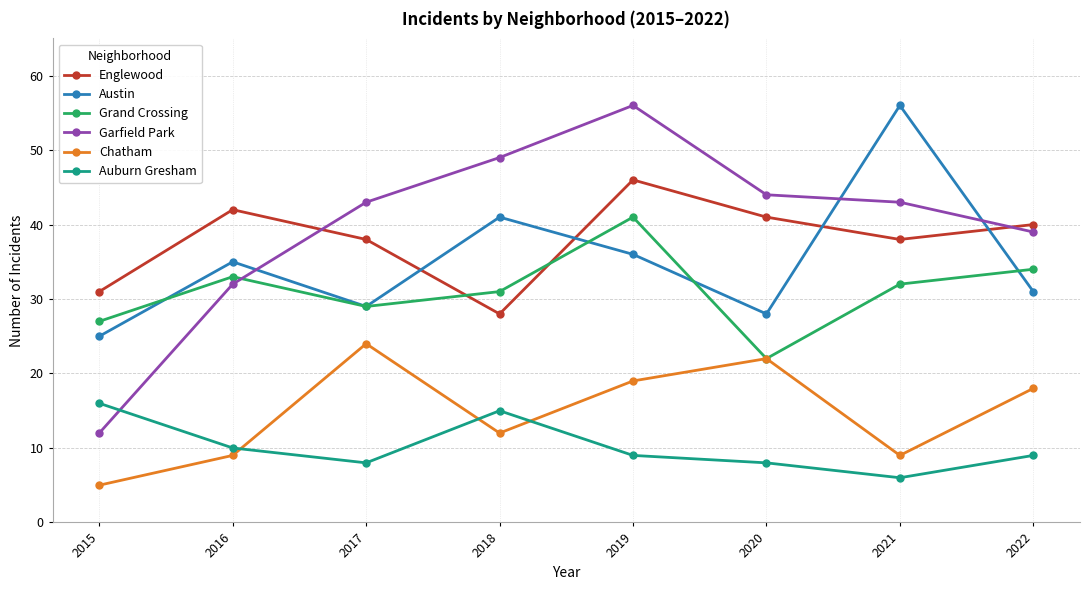

Between 2015 and 2020, which series saw the biggest shift?

Garfield Park